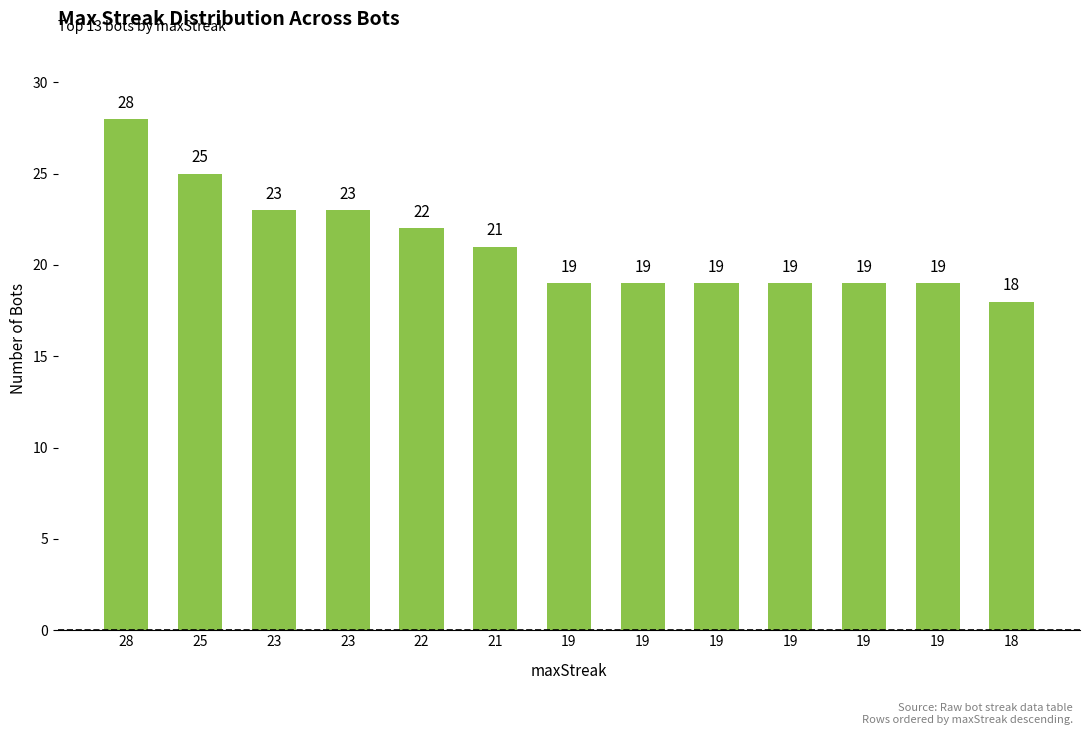

Does the chart contain stacked bars?

No